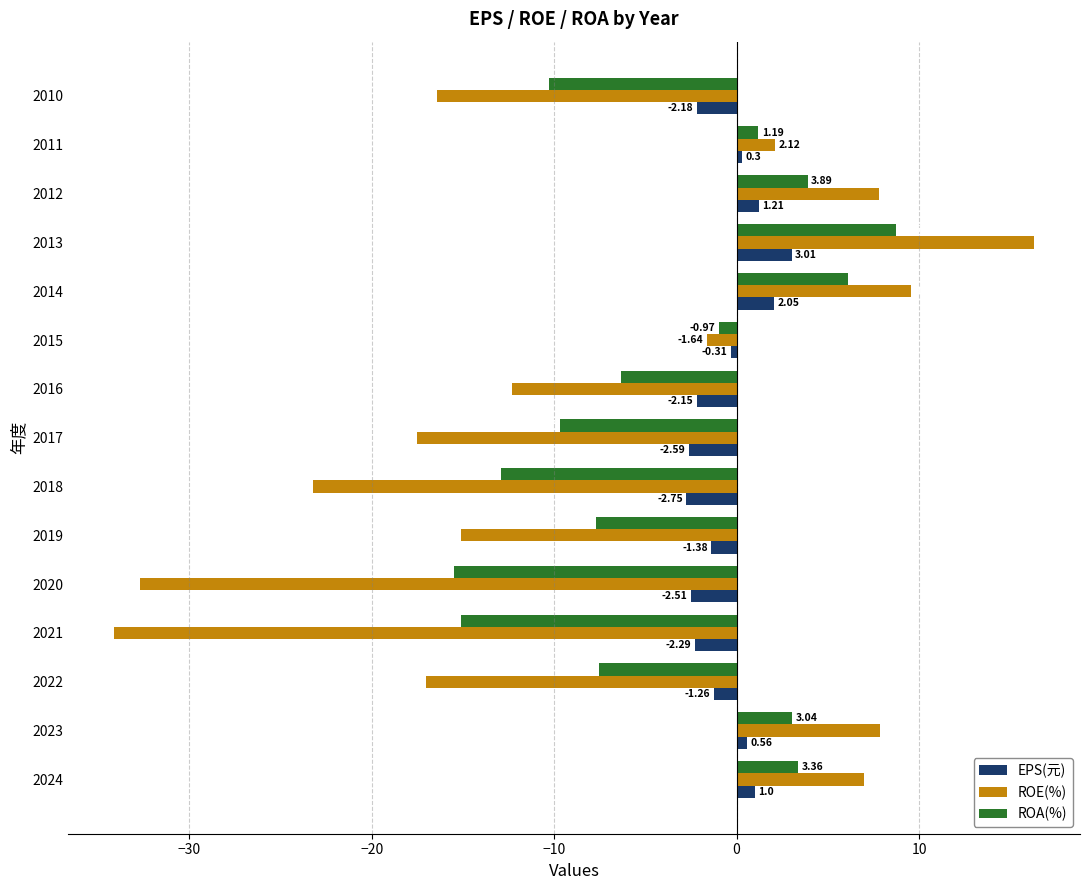

What is the sum of the EPS(元) values at 2018 and 2017?

-5.3